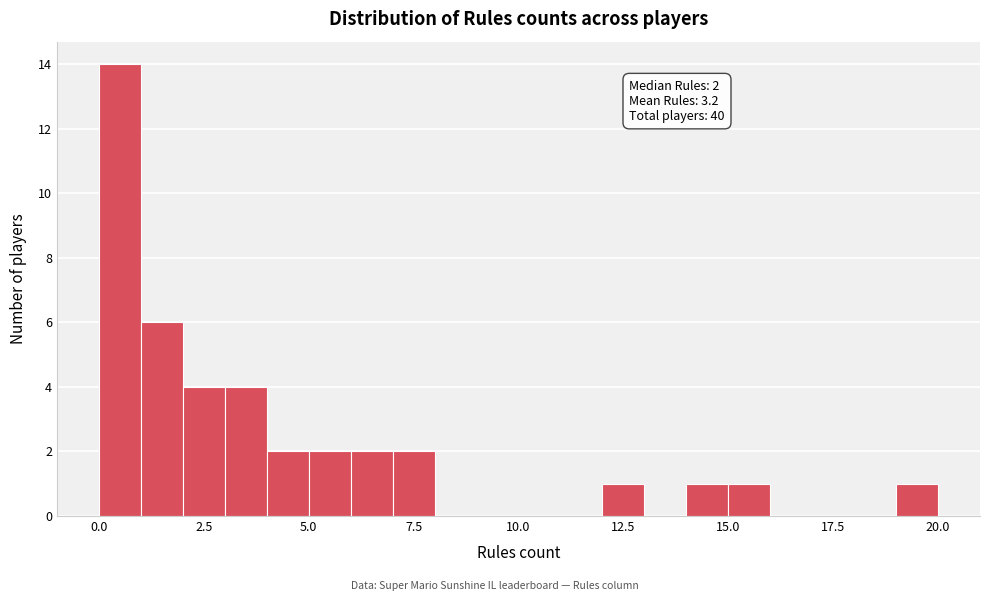

Around what value on the x-axis is the tallest bar? Give the approximate position of its centre, as read against the axis.

0.5